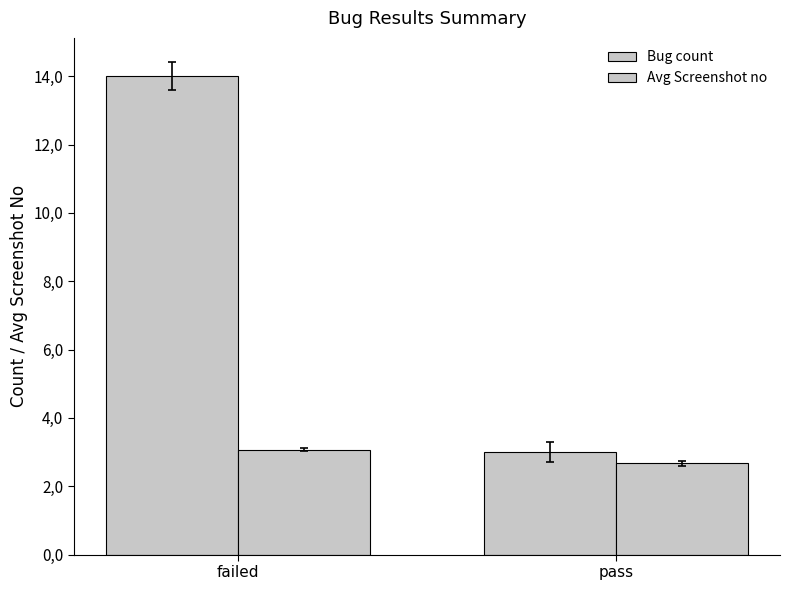

Does the chart contain any negative values?

No